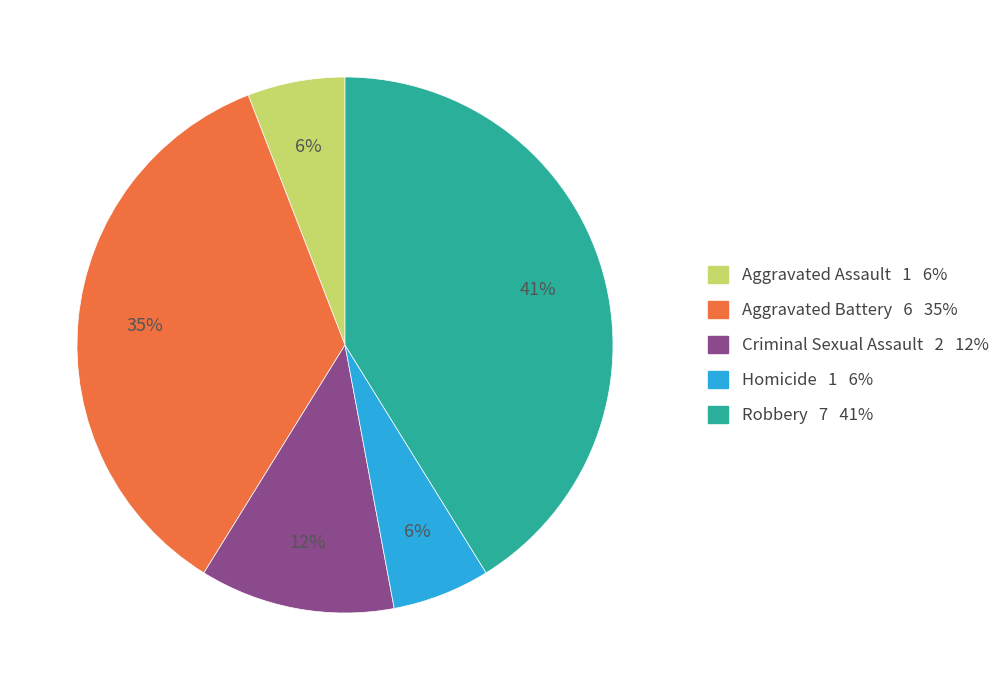

To the nearest percent, what is the combined percentage of Aggravated Battery and Homicide?

41%